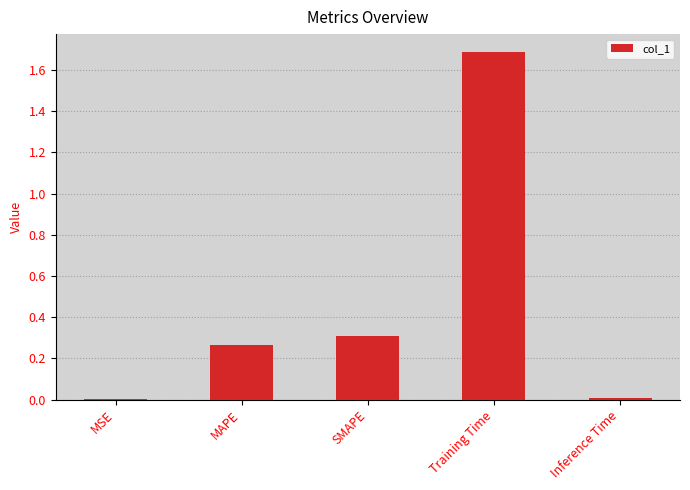

What is the maximum value shown in the chart?

1.7